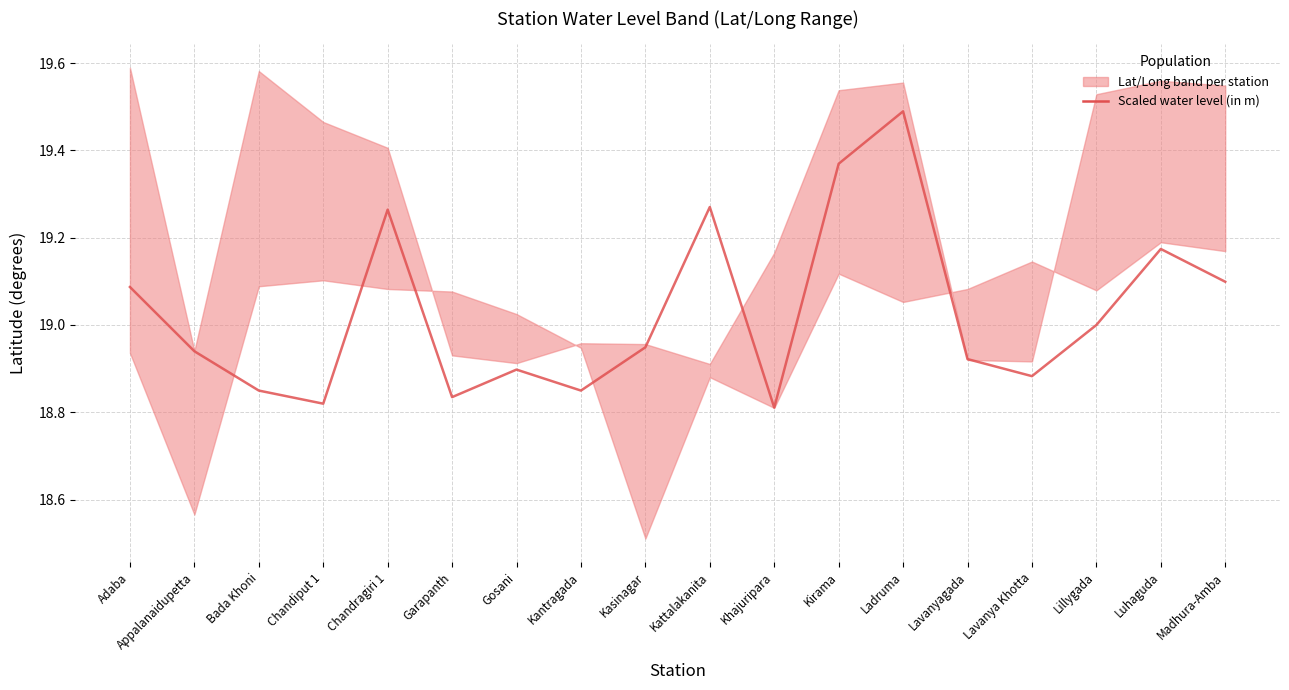

What is the average value?

19.0